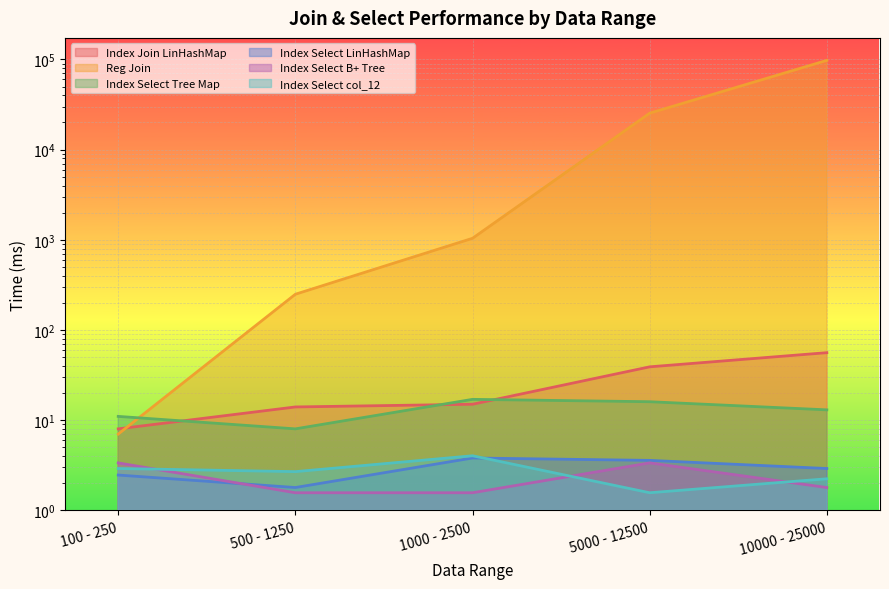

The value of Index Select LinHashMap at 10000 - 25000 is 2.9. True or false?

True